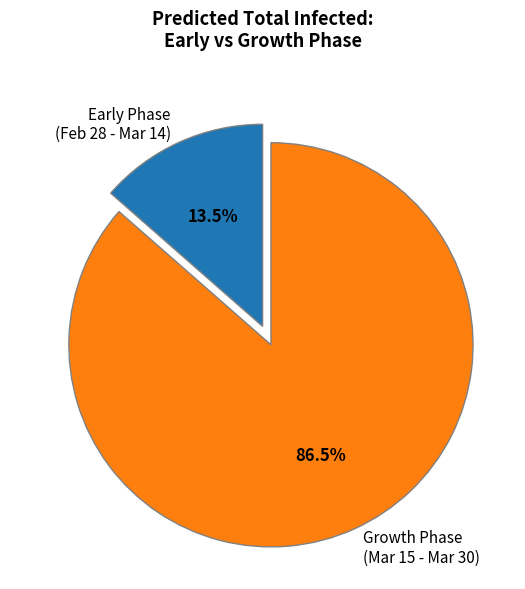

Which category accounts for the majority?

Growth Phase (Mar 15 - Mar 30)